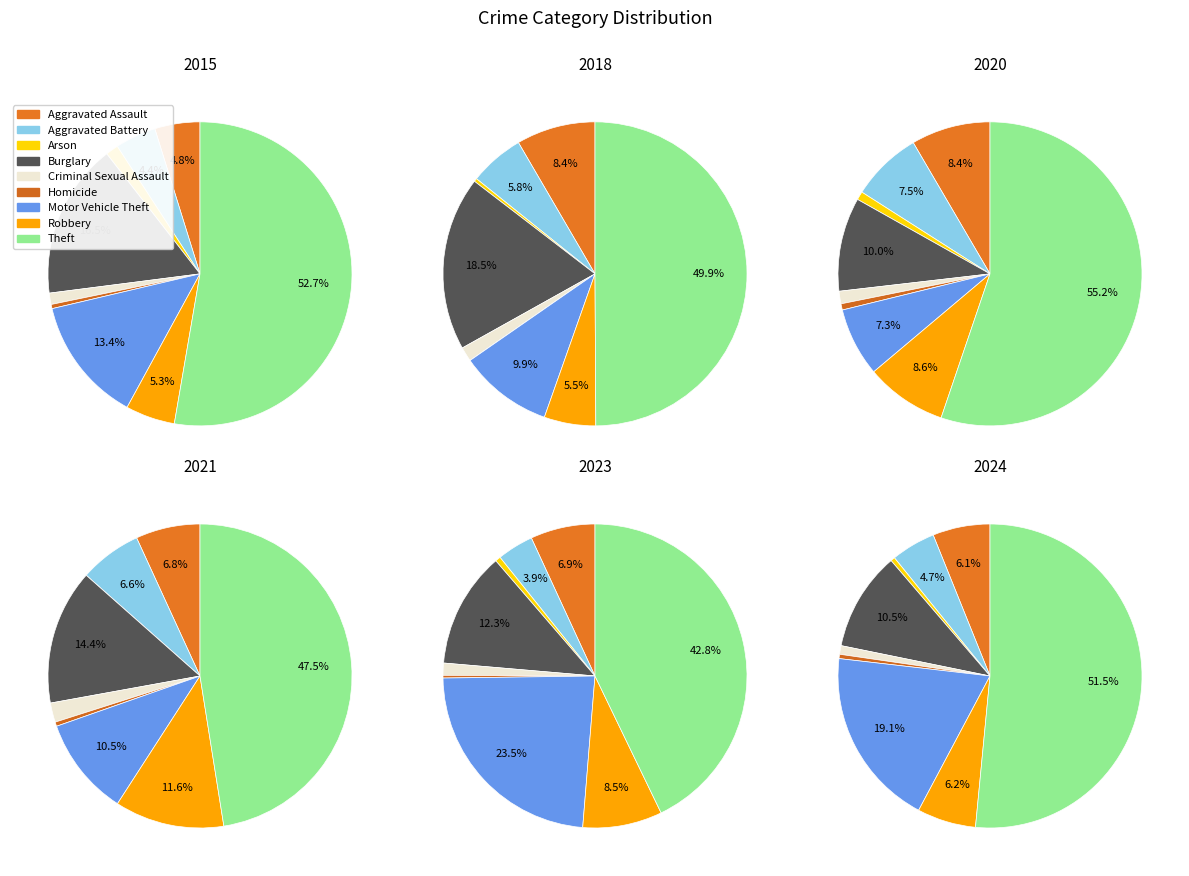

Rank the categories by value from highest to lowest.

Theft, Motor Vehicle Theft, Burglary, Robbery, Aggravated Assault, Aggravated Battery, Criminal Sexual Assault, Arson, Homicide